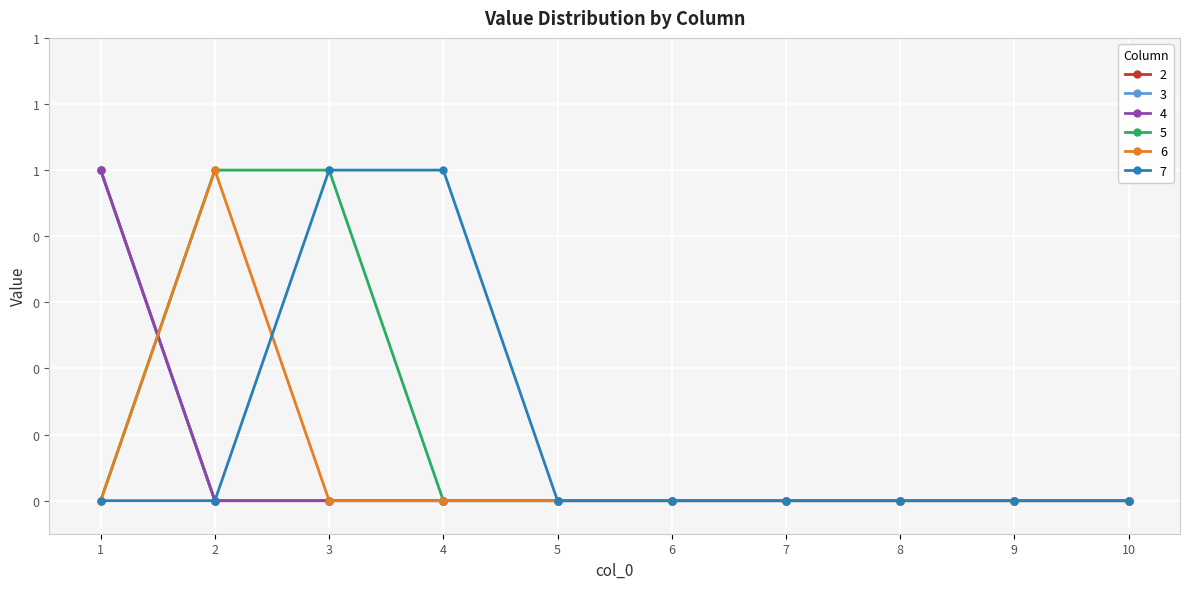

Reading left to right, what are all the values shown in this chart?

2: 1=1	2=0	3=0	4=0	5=0	6=0	7=0	8=0	9=0	10=0
3: 1=1	2=0	3=0	4=0	5=0	6=0	7=0	8=0	9=0	10=0
4: 1=1	2=0	3=0	4=0	5=0	6=0	7=0	8=0	9=0	10=0
5: 1=0	2=1	3=1	4=0	5=0	6=0	7=0	8=0	9=0	10=0
6: 1=0	2=1	3=0	4=0	5=0	6=0	7=0	8=0	9=0	10=0
7: 1=0	2=0	3=1	4=1	5=0	6=0	7=0	8=0	9=0	10=0